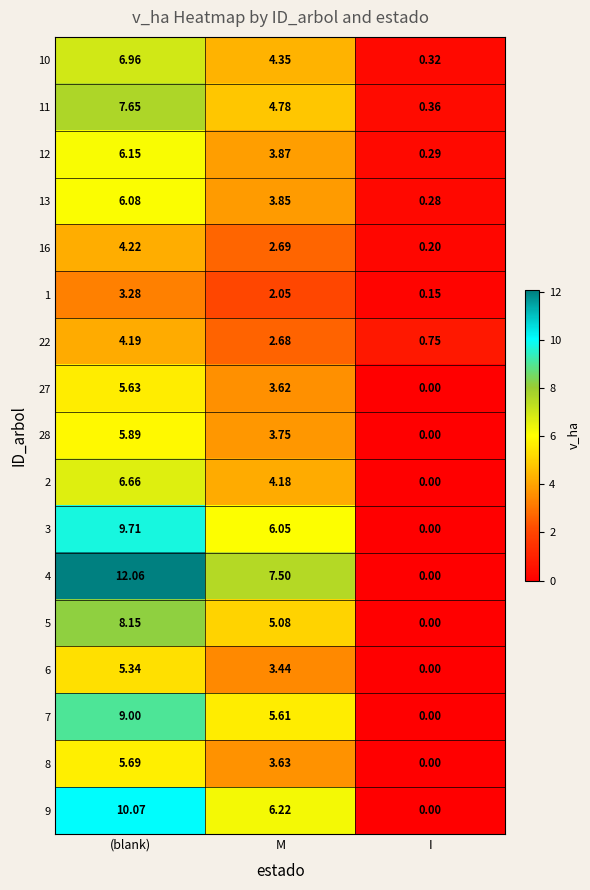

How many values in the 9 series exceed 6?

2